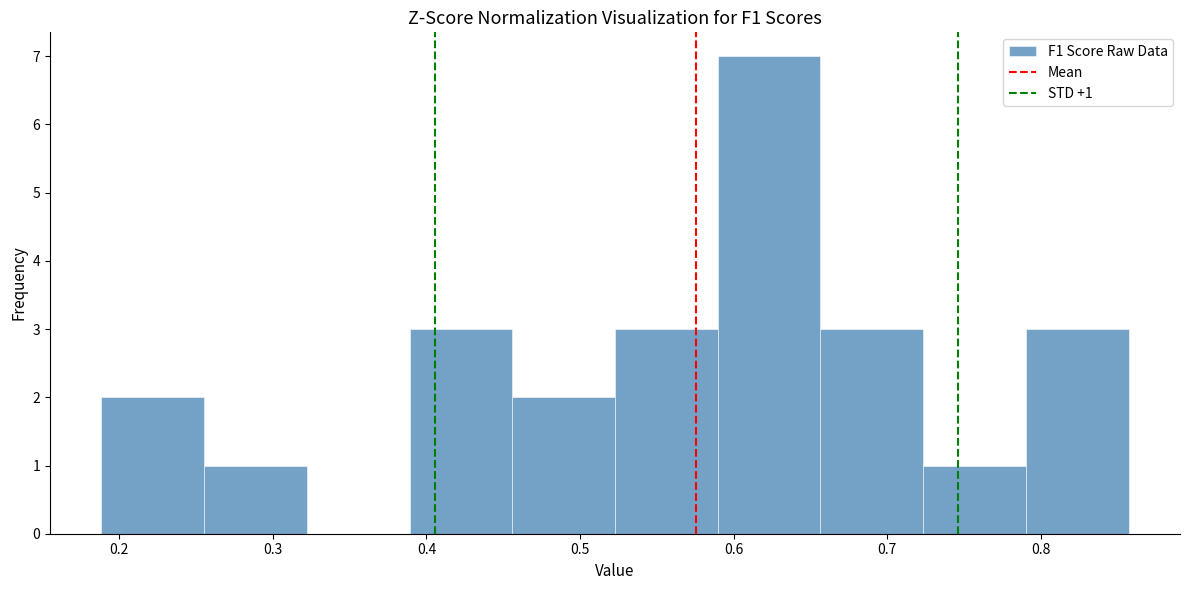

Which range on the x-axis has the tallest bar?

0.59 to 0.66